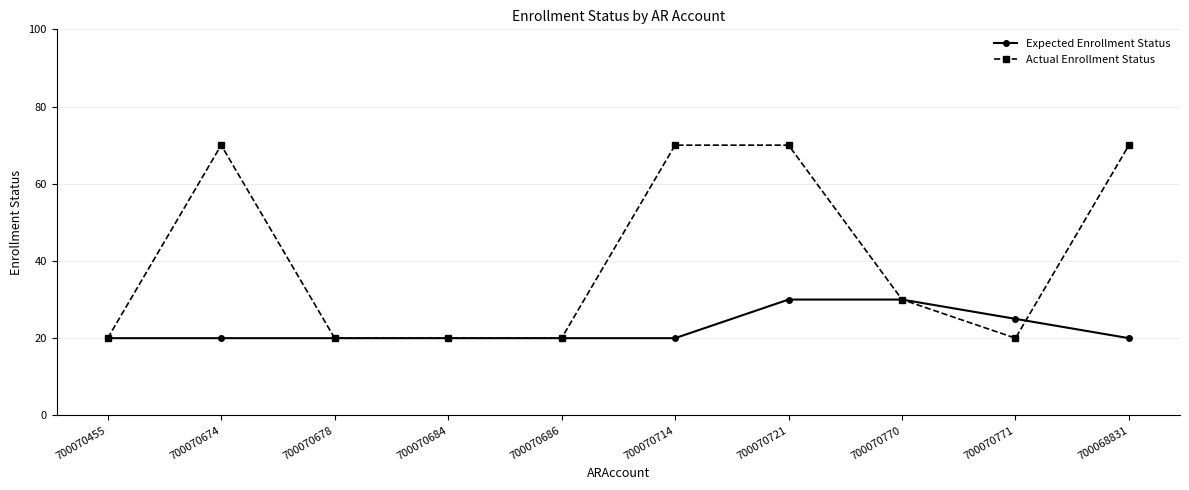

Rank the series by their average value, from highest to lowest.

Actual Enrollment Status, Expected Enrollment Status